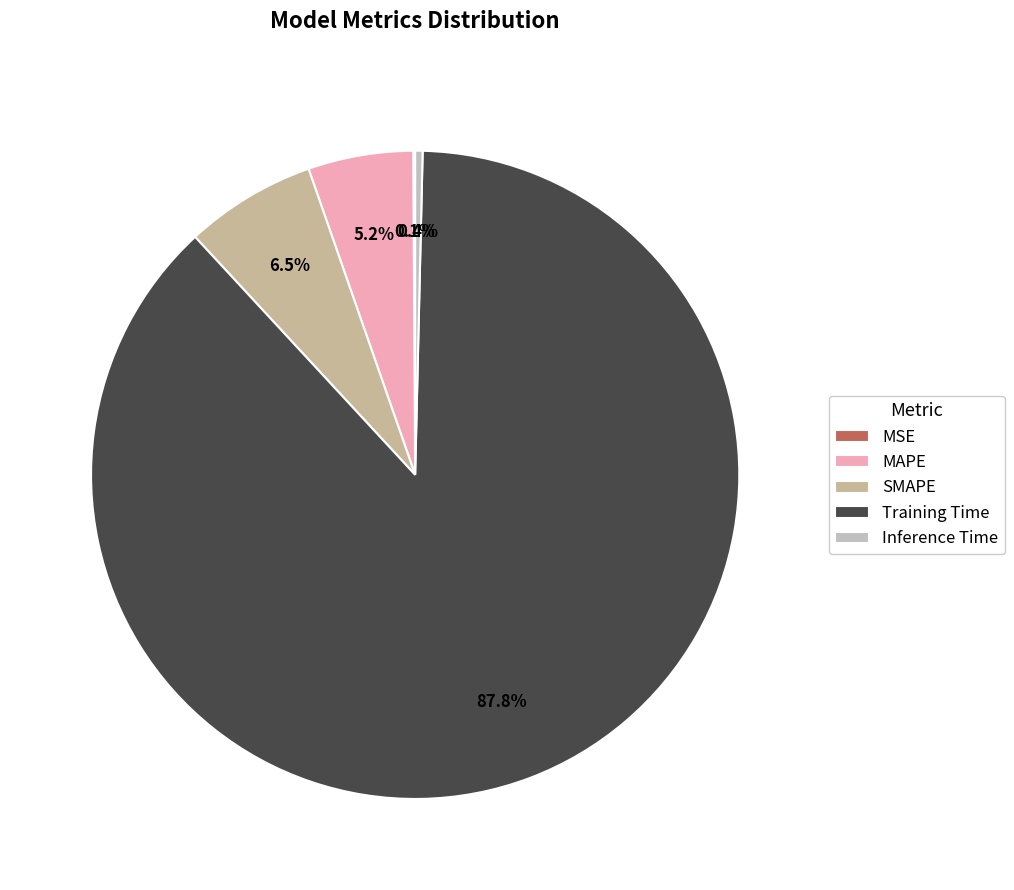

Does SMAPE account for over 50% of the chart?

No